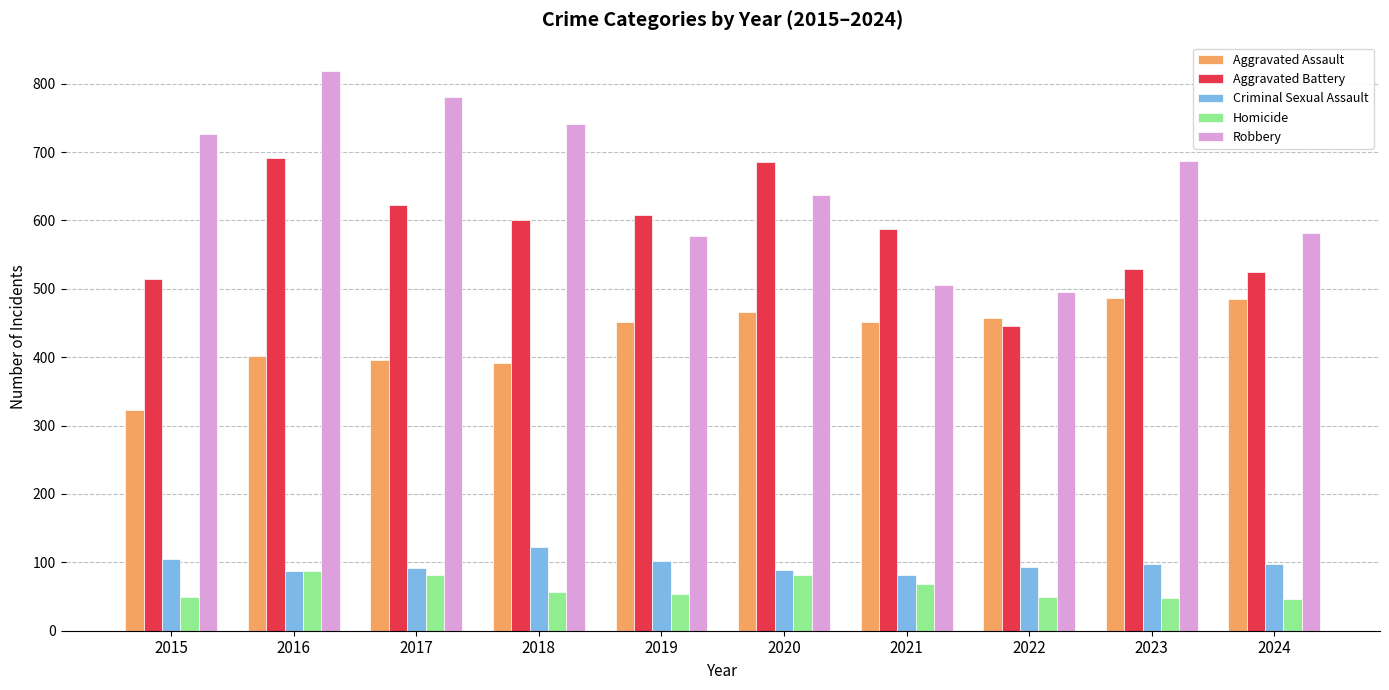

What is the greatest value displayed?

819